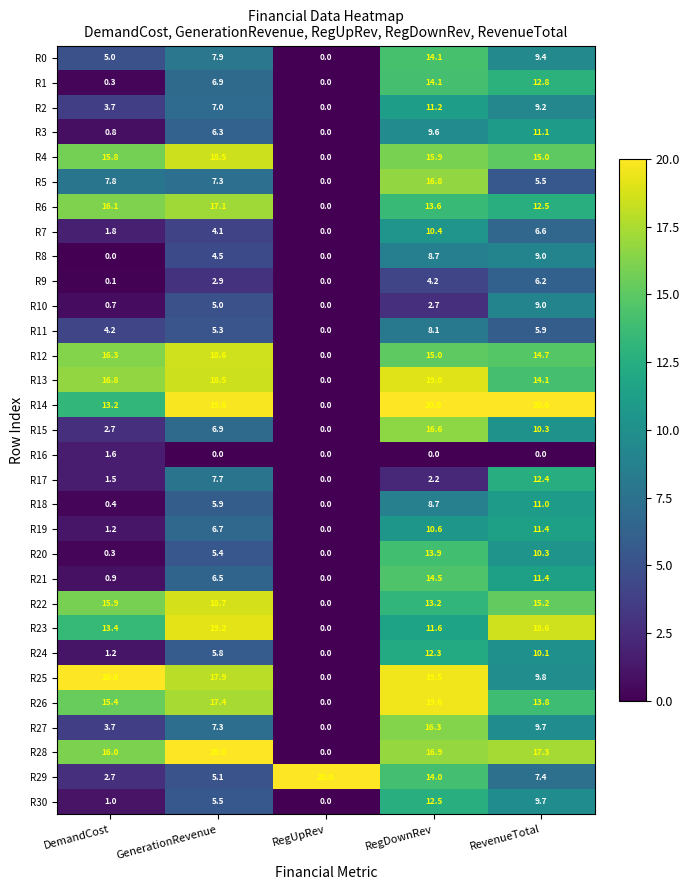

Count the number of categories in the chart.

5